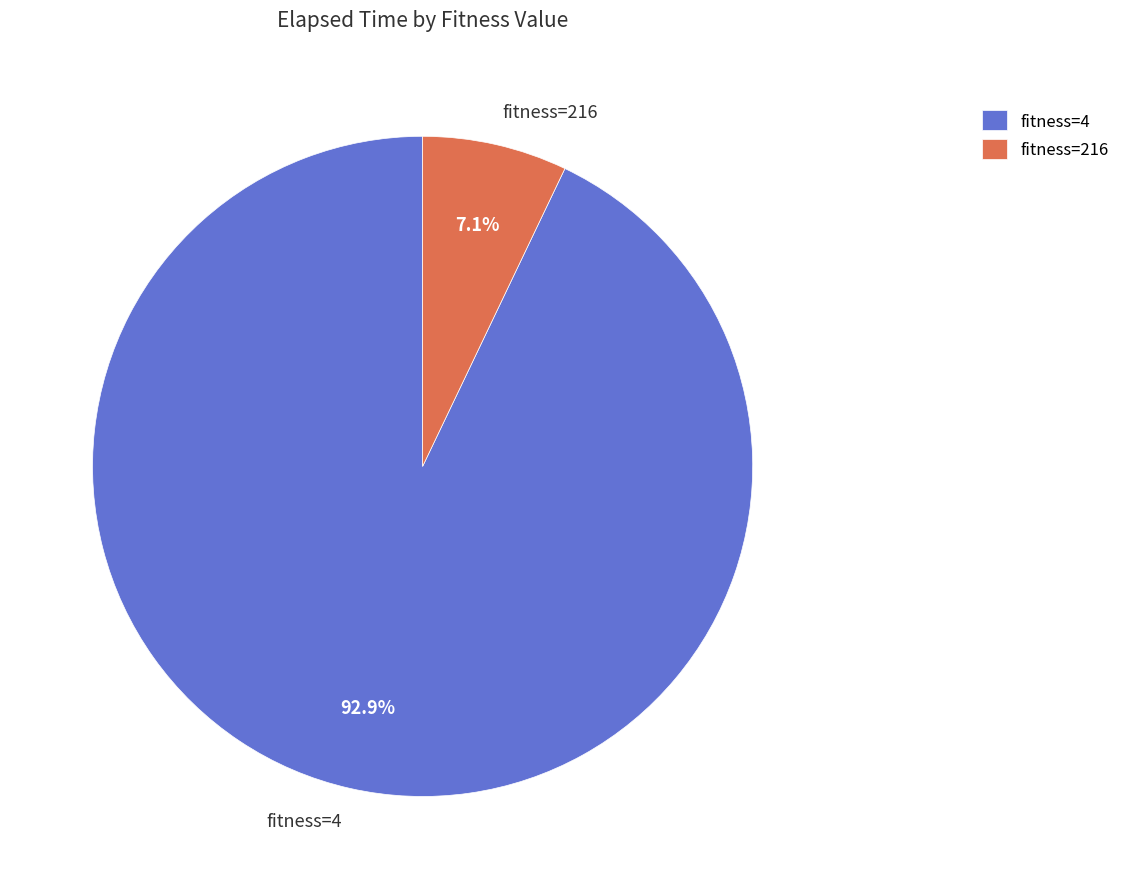

To the nearest percent, what portion does fitness=4 represent?

93%